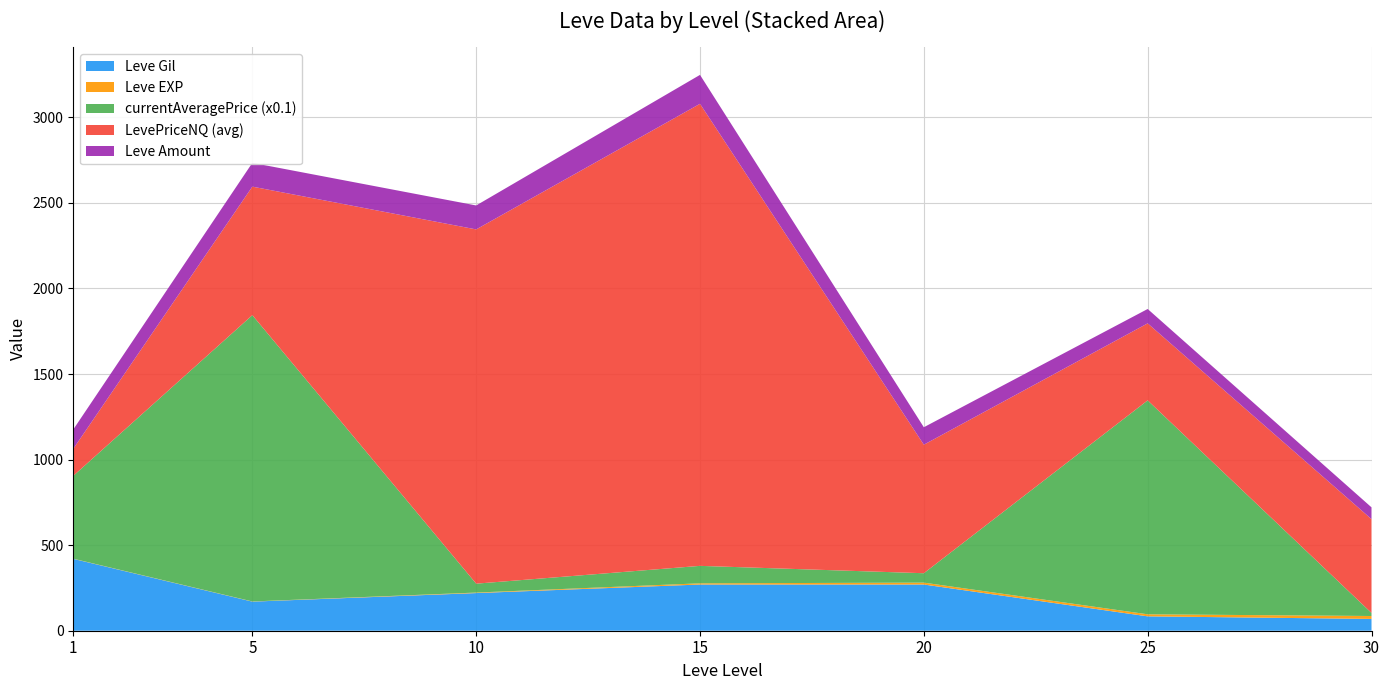

The value of Leve Gil at 1 is 745. True or false?

False